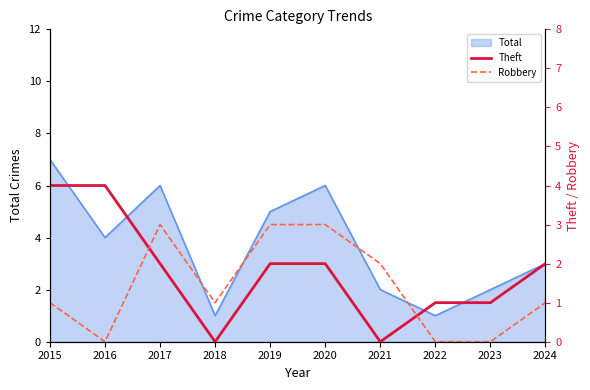

The value of Theft at 2016 is 1. True or false?

False